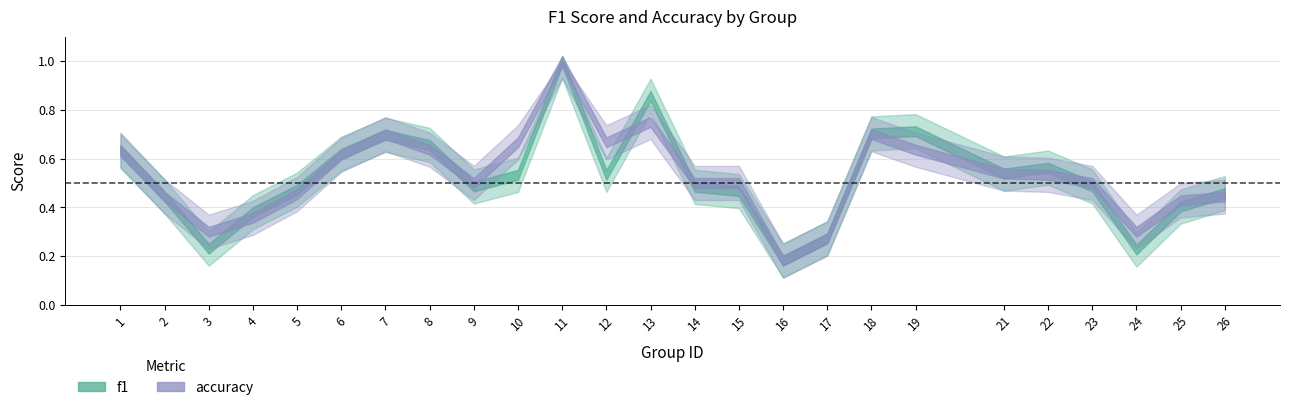

Does the chart display data point markers on the line(s)?

No